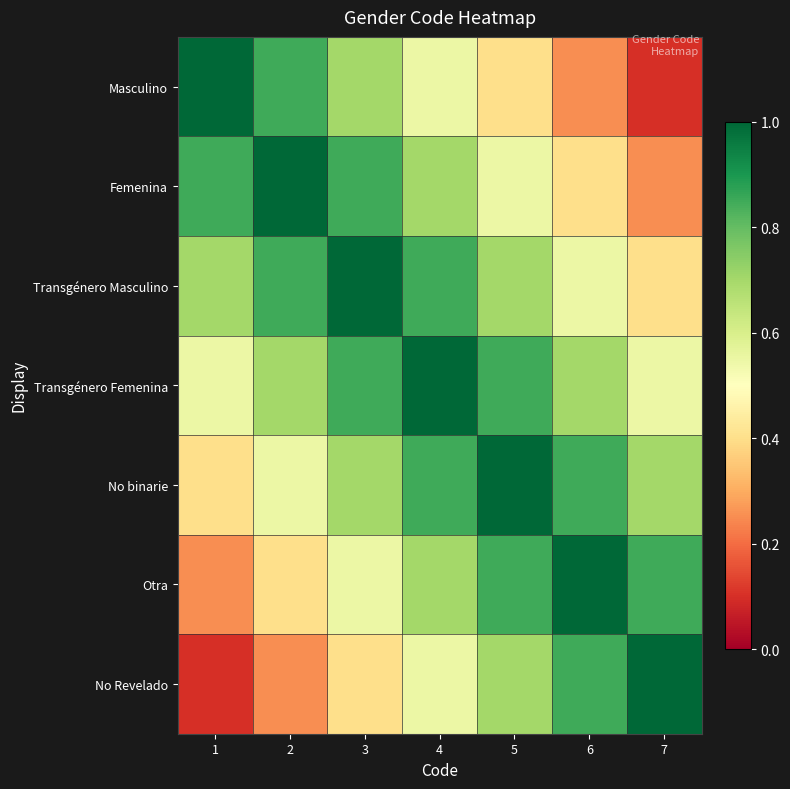

Which series changed the most between 2 and 5?

Masculino